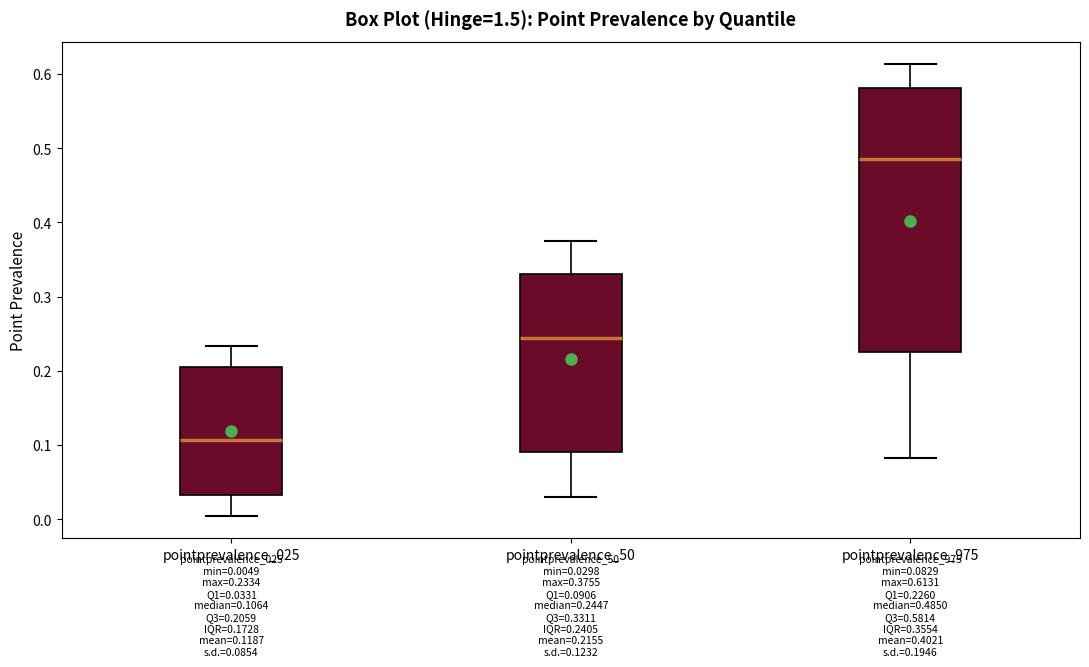

Which box's median line is the highest?

pointprevalence_975